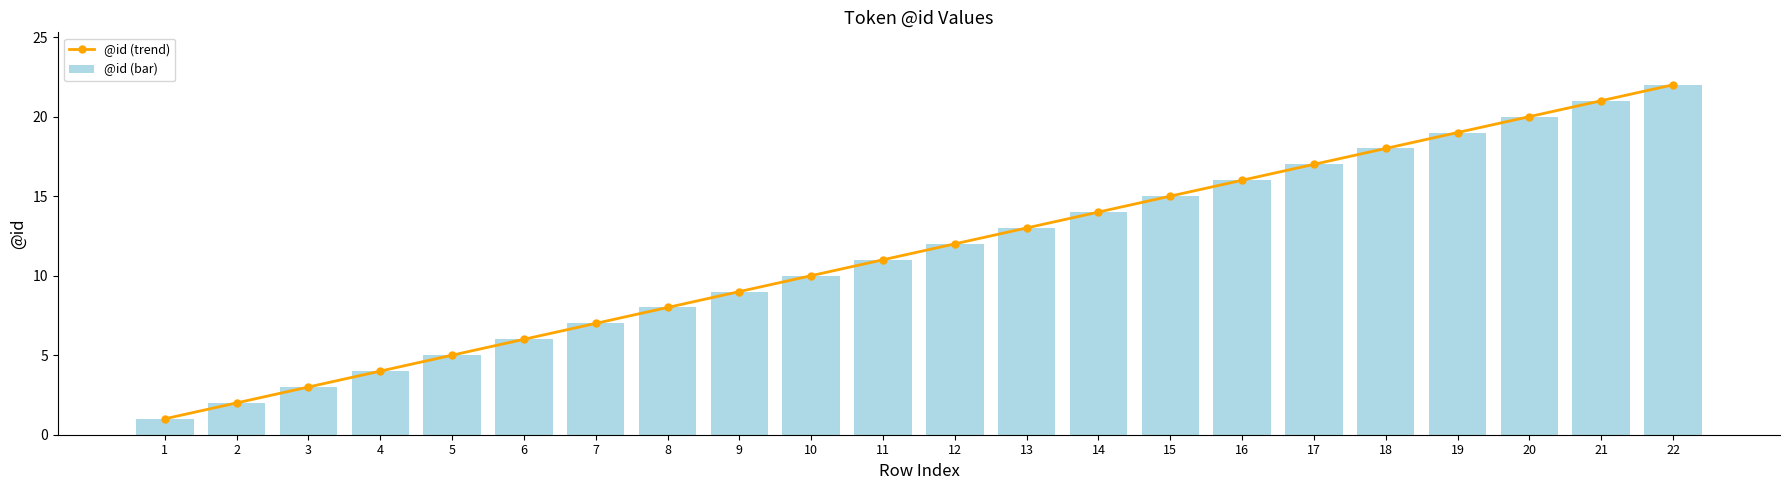

Which series changed the most between 10 and 16?

@id (trend)